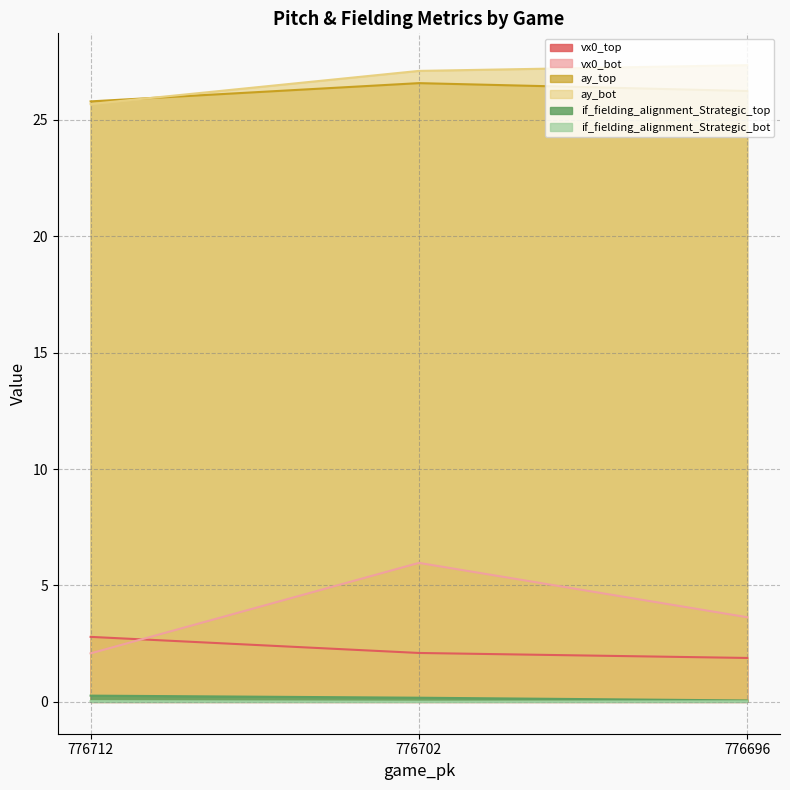

At how many categories does at least one series exceed 3?

3